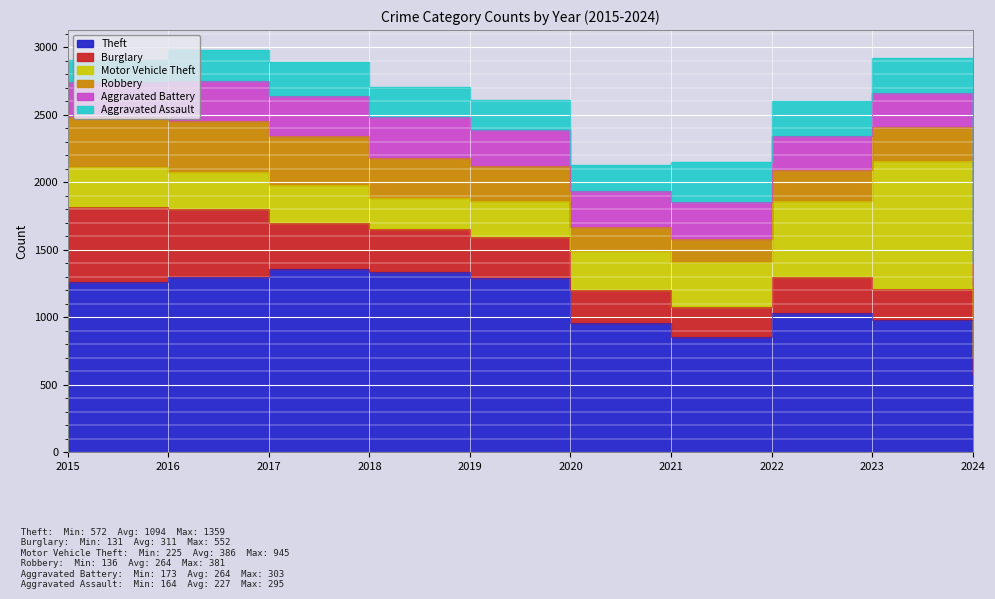

Which category has the highest value in the Aggravated Assault series?

2021